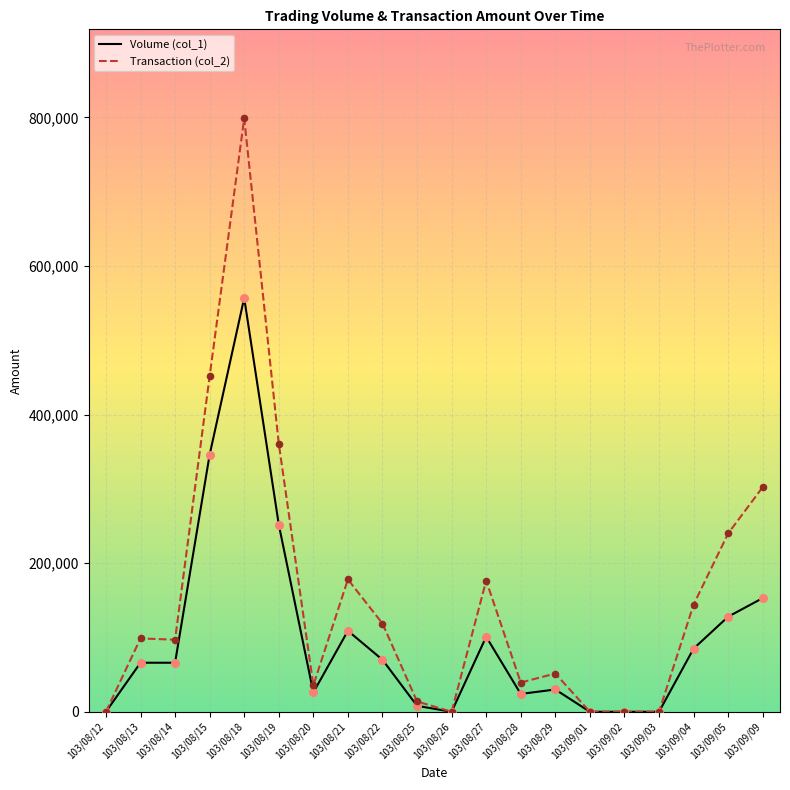

What is the total value across all series at 103/08/20?

61760